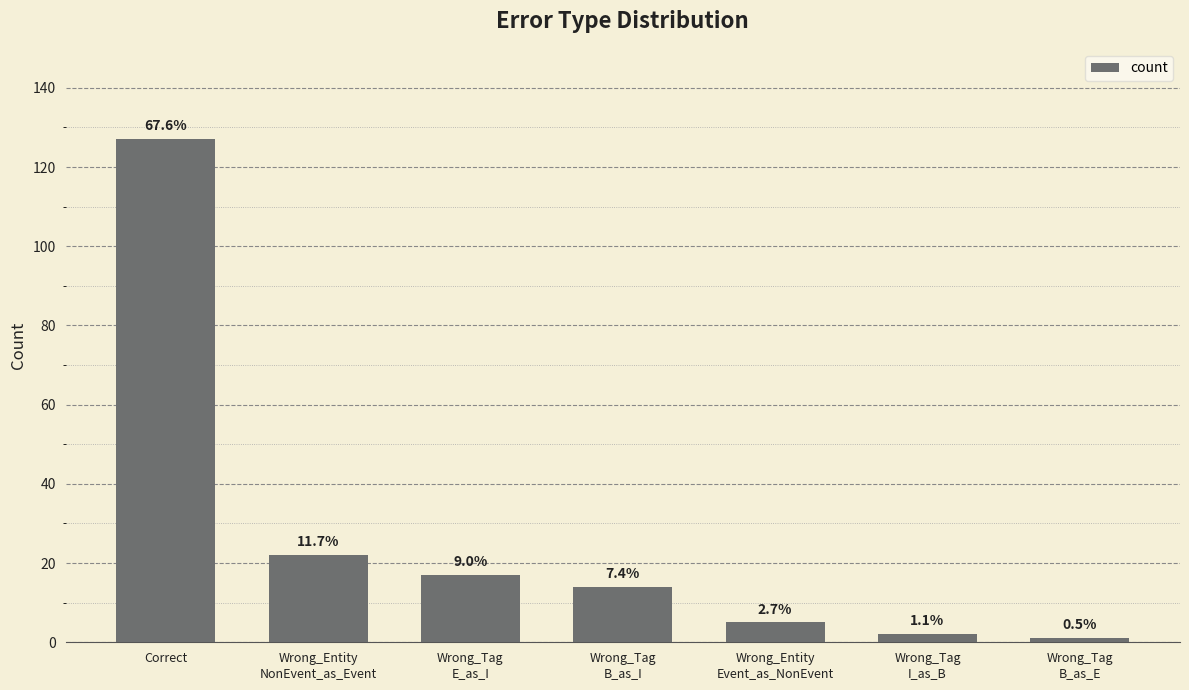

What is the label of the 4th bar from the left?

Wrong_Tag
B_as_I